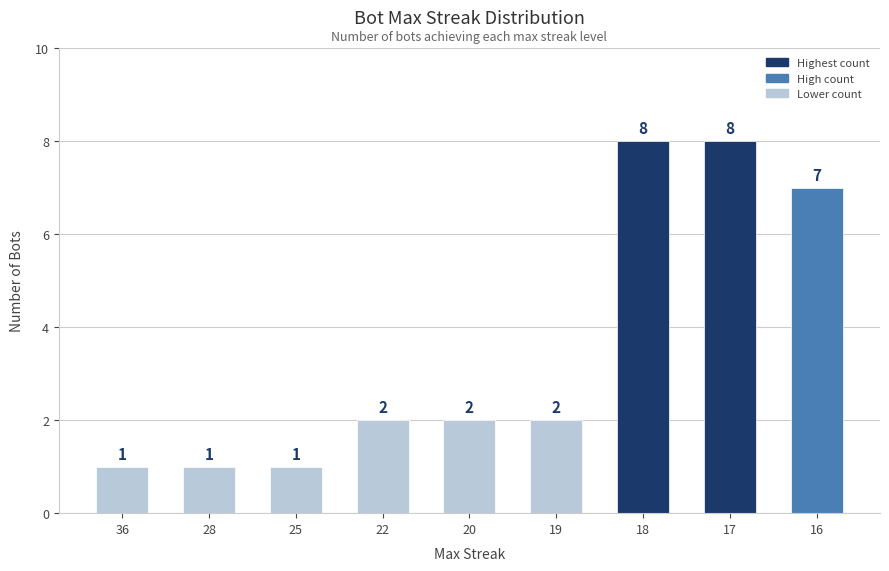

Count the values in the range 1 to 7.

7